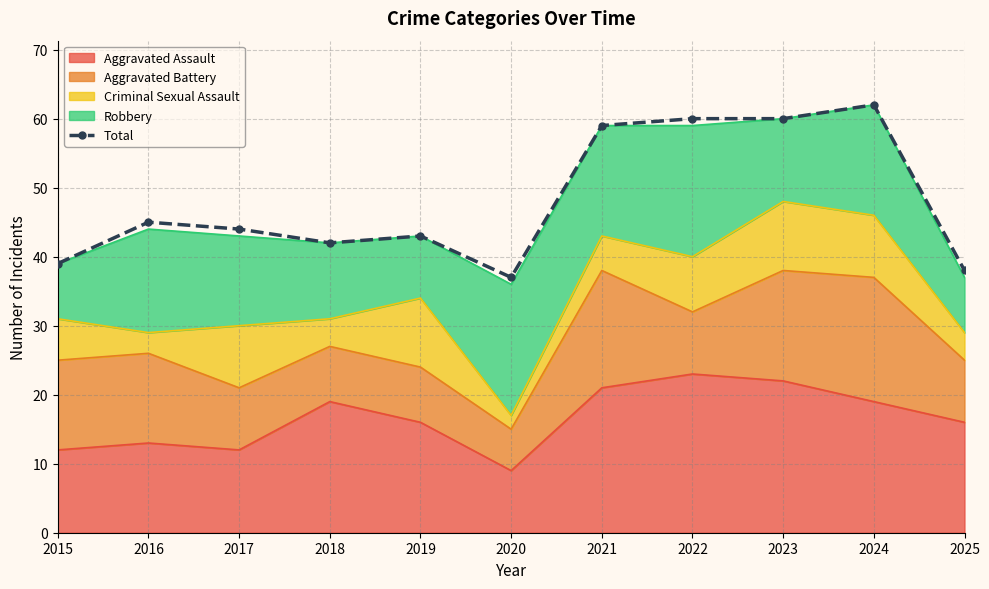

True or false: the data shows 60 at 2023.

True